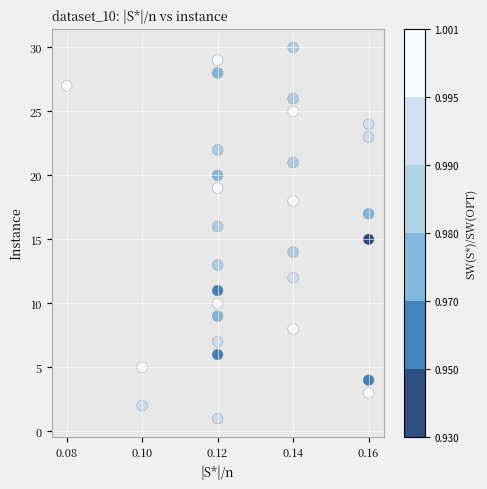

What is the range of Y values (max minus min)?

29